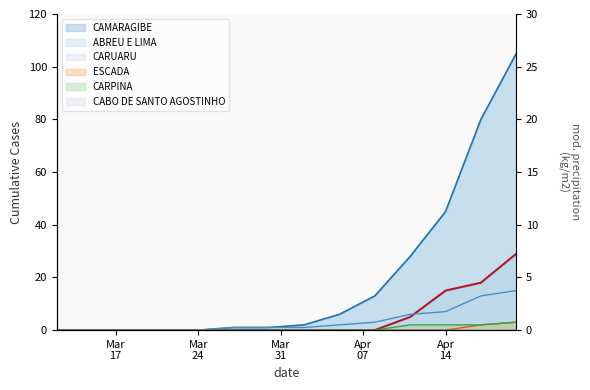

Reading right to left, transcribe all the data shown in this chart.

CAMARAGIBE: 105	80	45	28	13	6	2	1	1	0	0	0	0	0
ABREU E LIMA: 29	18	15	5	0	0	0	0	0	0	0	0	0	0
CARUARU: 15	13	7	6	3	2	1	1	1	0	0	0	0	0
ESCADA: 3	2	0	0	0	0	0	0	0	0	0	0	0	0
CARPINA: 3	2	2	2	0	0	0	0	0	0	0	0	0	0